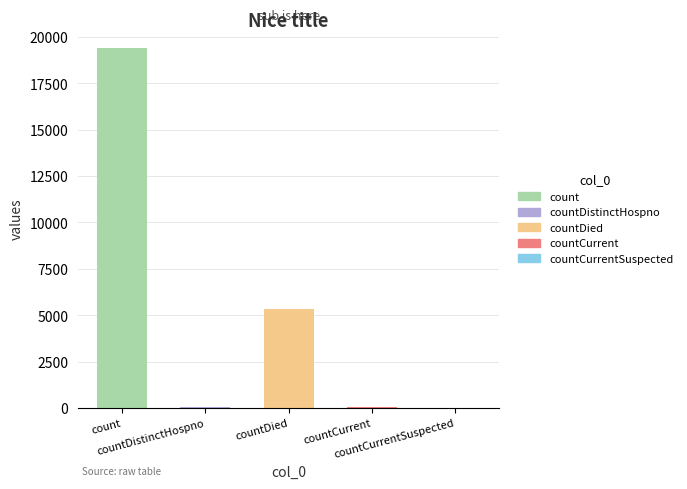

What is the greatest value displayed?

19420